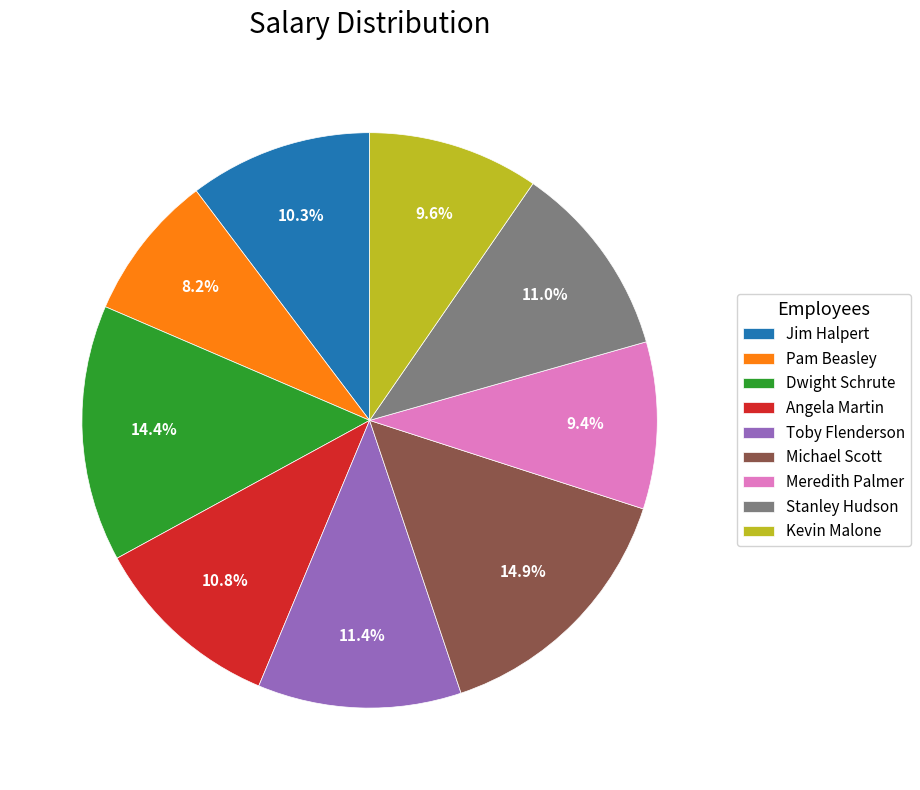

What is the smallest slice in the pie chart?

Pam Beasley